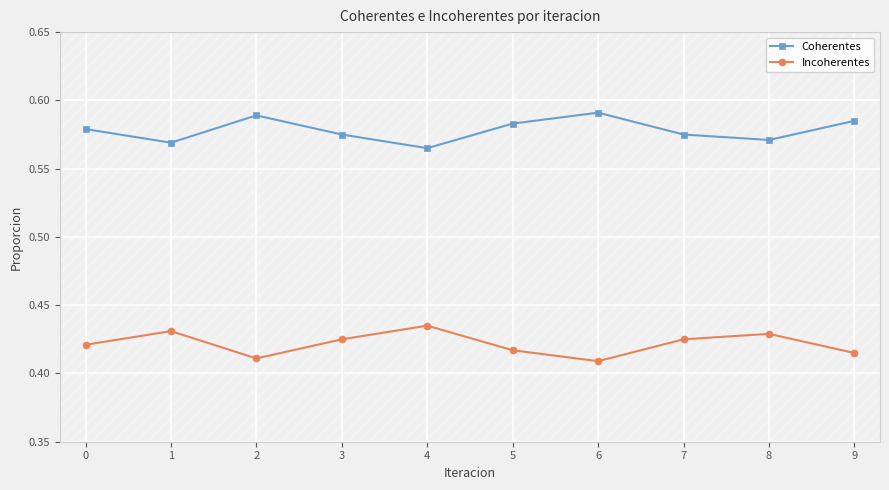

The value of Coherentes at 2 is 0.3. True or false?

False